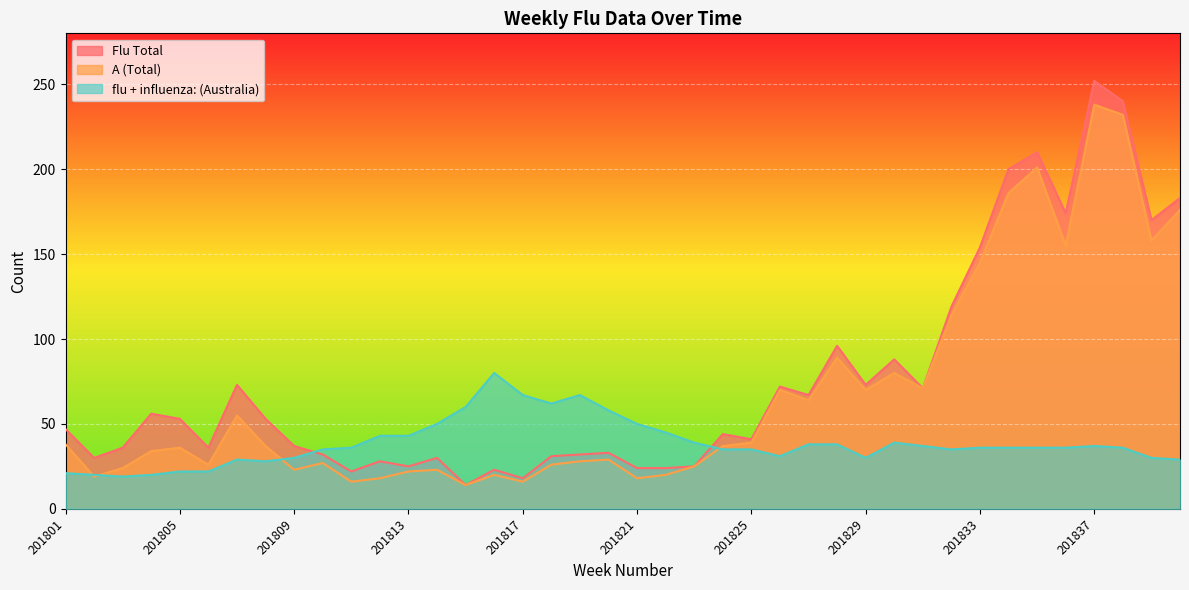

Rank the categories by flu + influenza: (Australia) value from highest to lowest.

201816, 201817, 201819, 201818, 201815, 201820, 201814, 201821, 201822, 201812, 201813, 201823, 201830, 201827, 201828, 201831, 201837, 201811, 201833, 201834, 201835, 201836, 201838, 201810, 201824, 201825, 201832, 201826, 201809, 201829, 201839, 201807, 201840, 201808, 201805, 201806, 201801, 201802, 201804, 201803